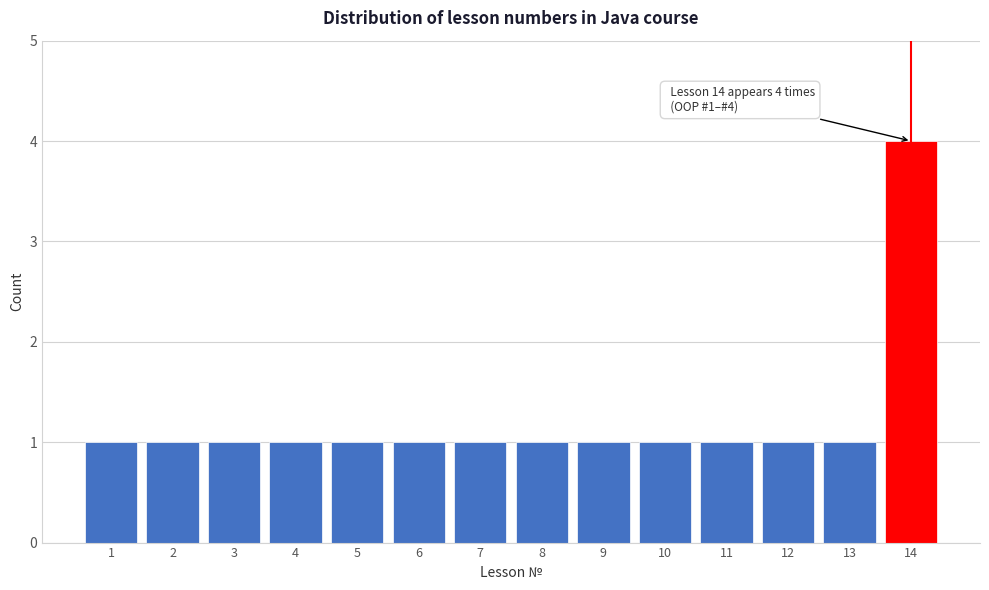

Reading right to left, list all the values displayed in this chart.

4	1	1	1	1	1	1	1	1	1	1	1	1	1